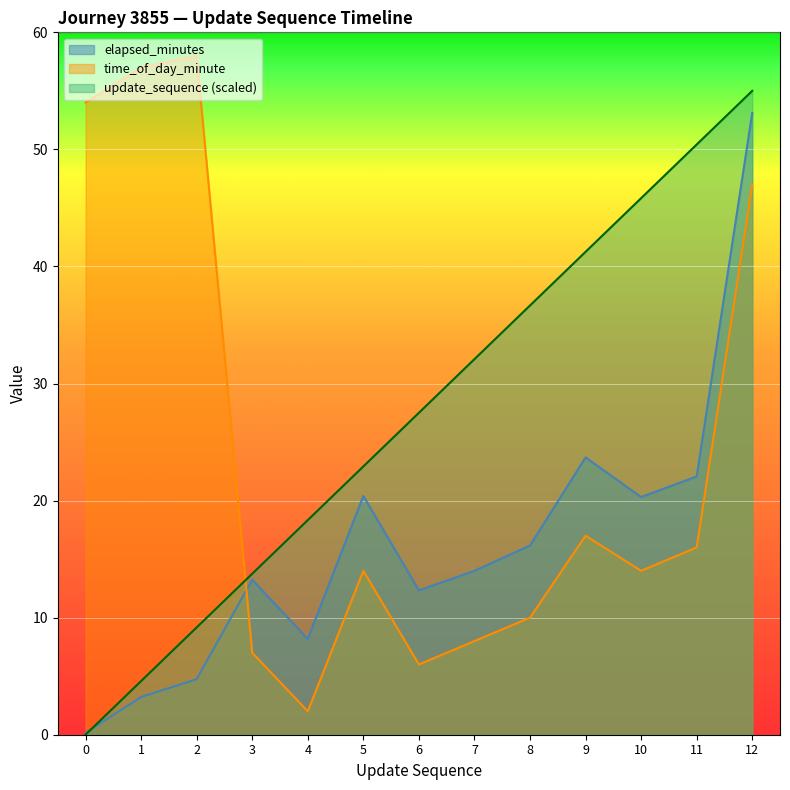

Between which two adjacent categories do time_of_day_minute and update_sequence first intersect?

2 and 3